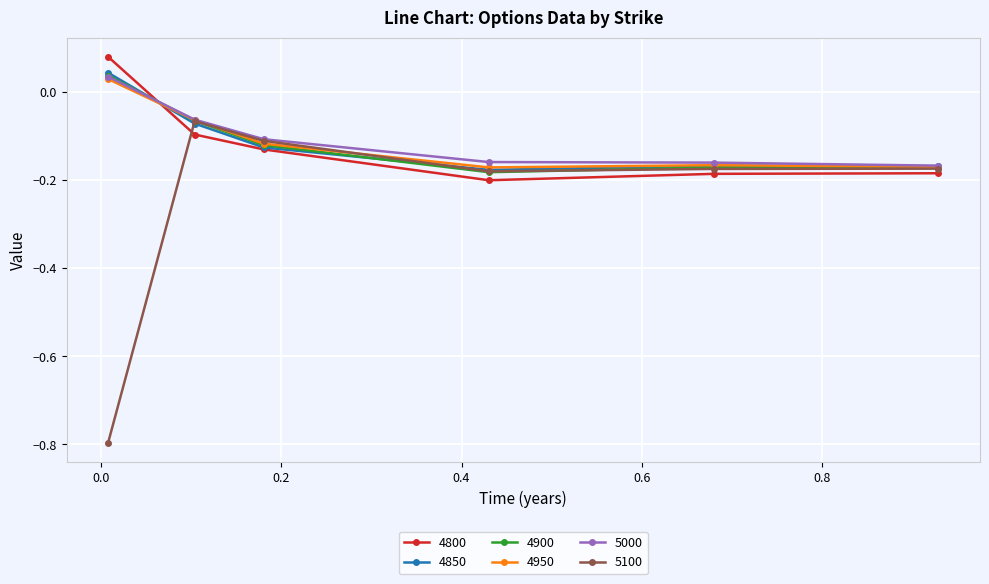

How many series are shown in this chart?

6